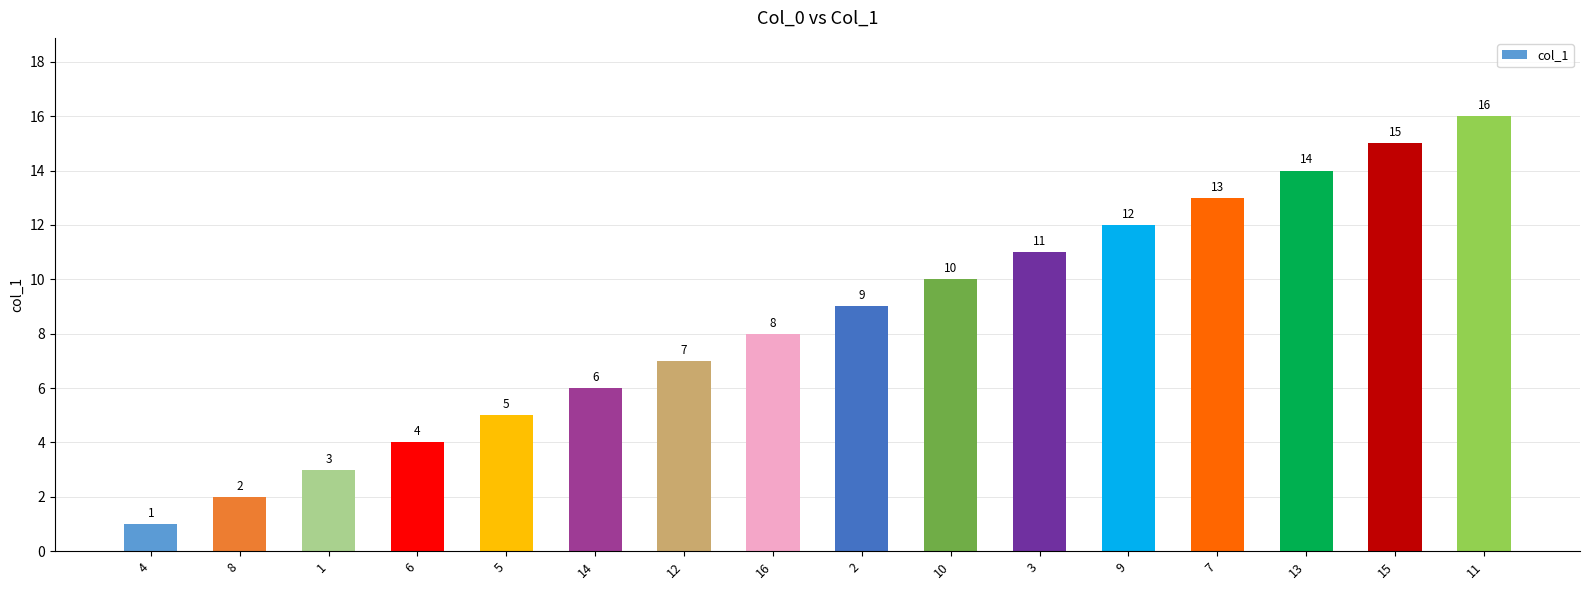

List the labels in order of value, largest first.

11, 15, 13, 7, 9, 3, 10, 2, 16, 12, 14, 5, 6, 1, 8, 4